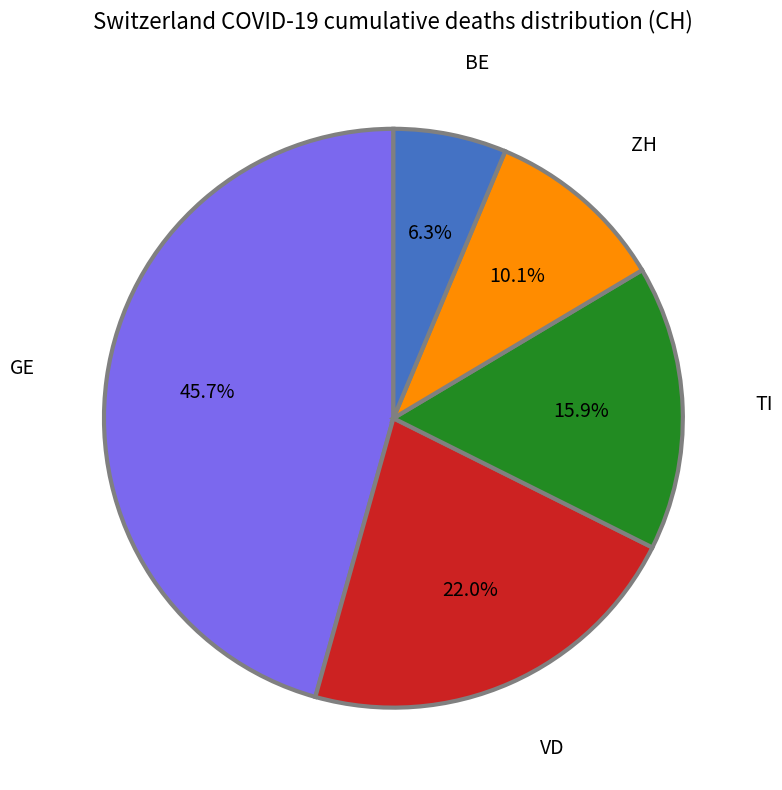

Does any single category account for the majority?

No